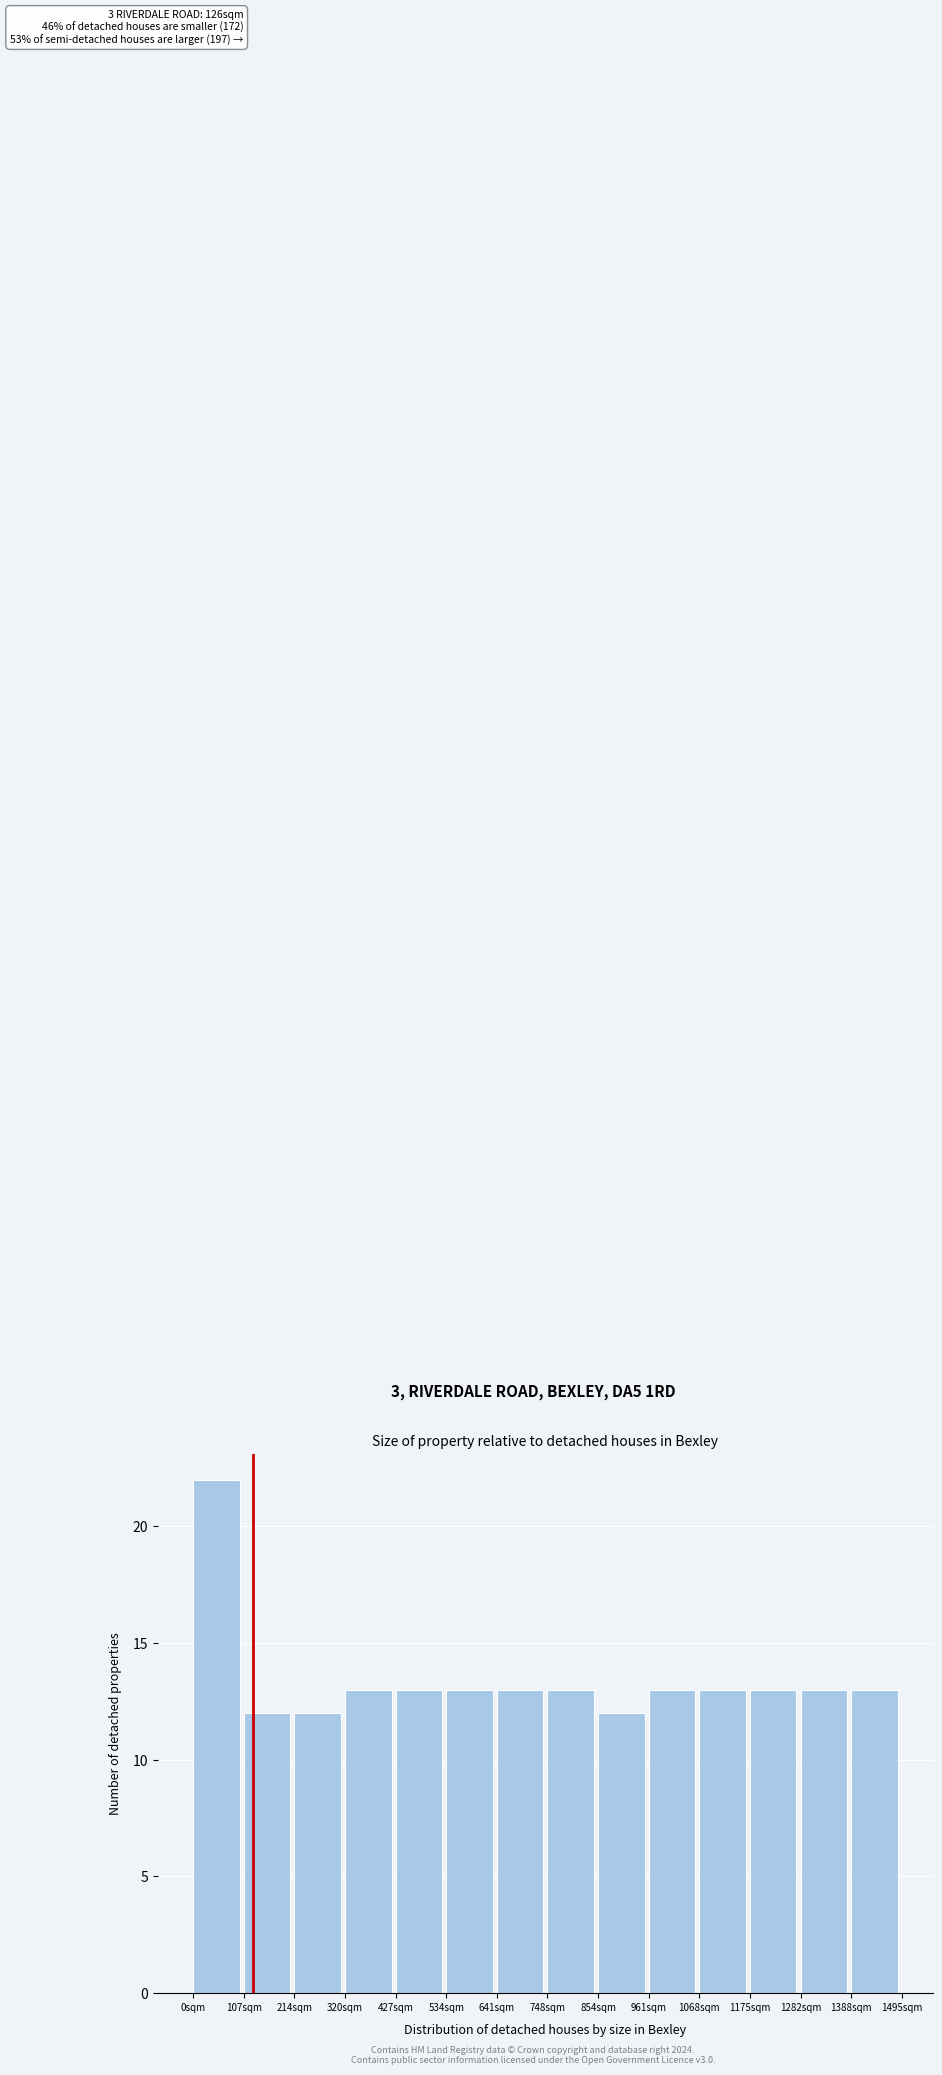

Which range on the x-axis has the tallest bar?

0 to 100